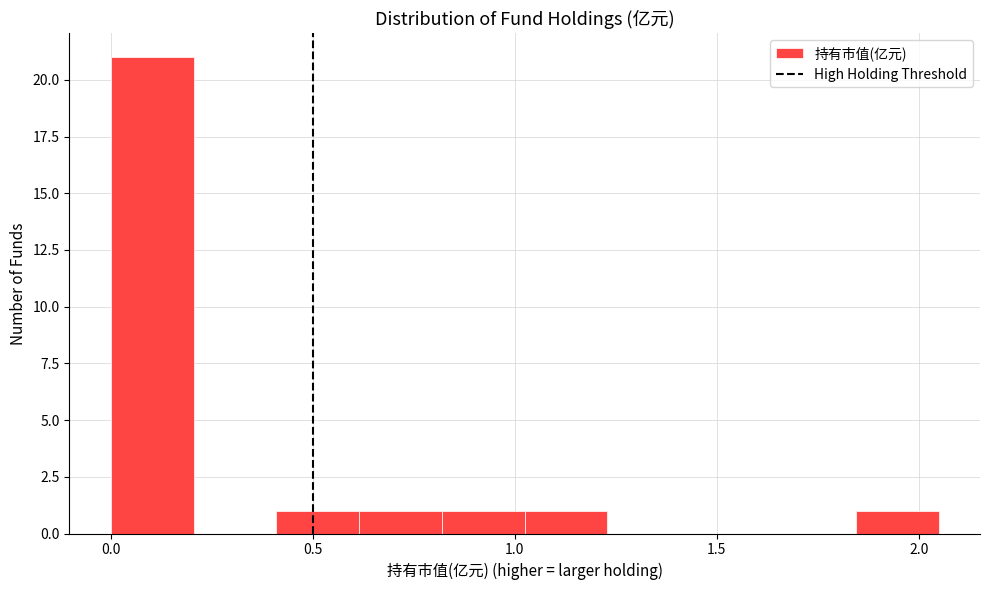

What is the height of the bar covering 0.00 to 0.20 on the x-axis? Neither the bar edges nor the heights are printed on the chart, so give them approximately, as read against the axes.

21